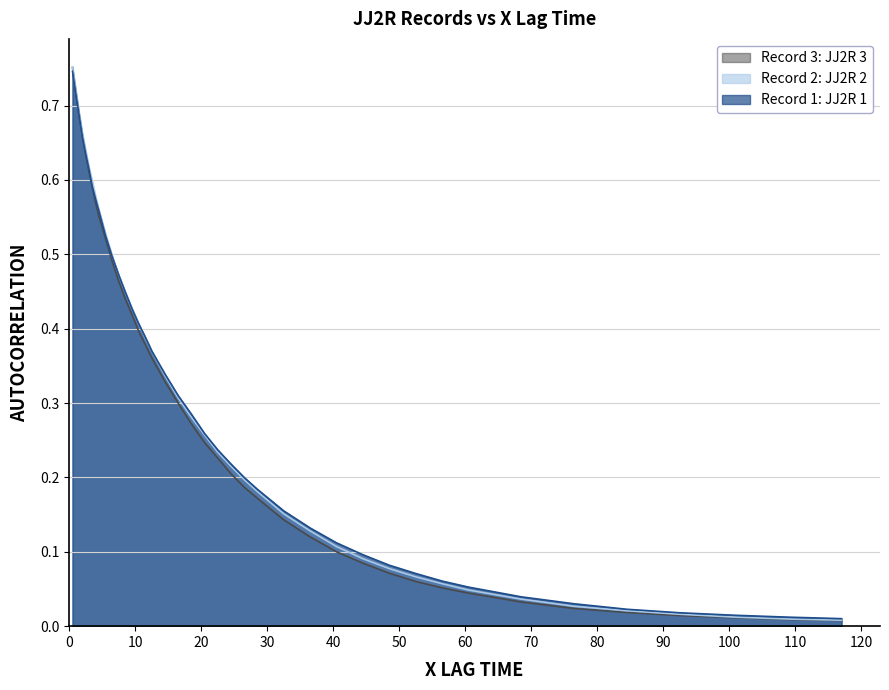

What is the difference between the maximum and minimum values in the Record 2: JJ2R 2 series?

0.7